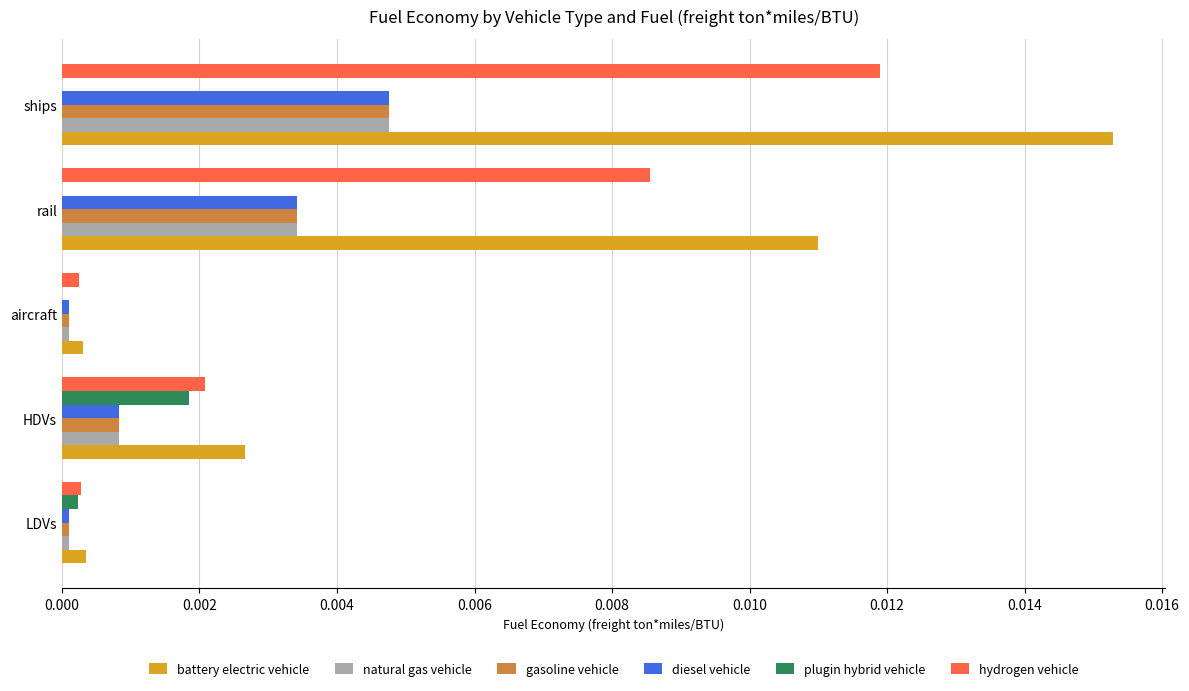

Which category has the highest value in the hydrogen vehicle series?

ships